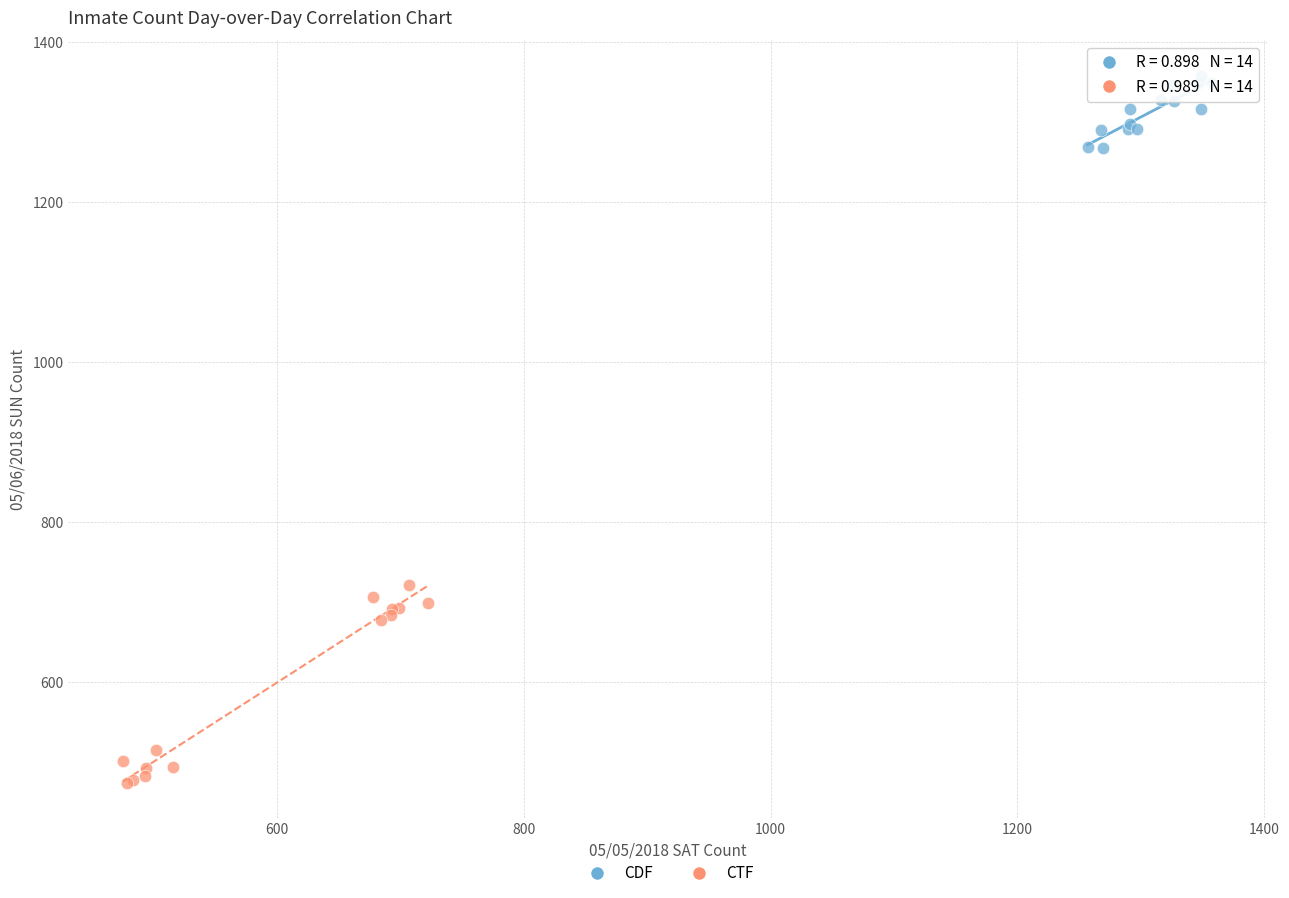

Which series contains the lowest Y value?

CTF